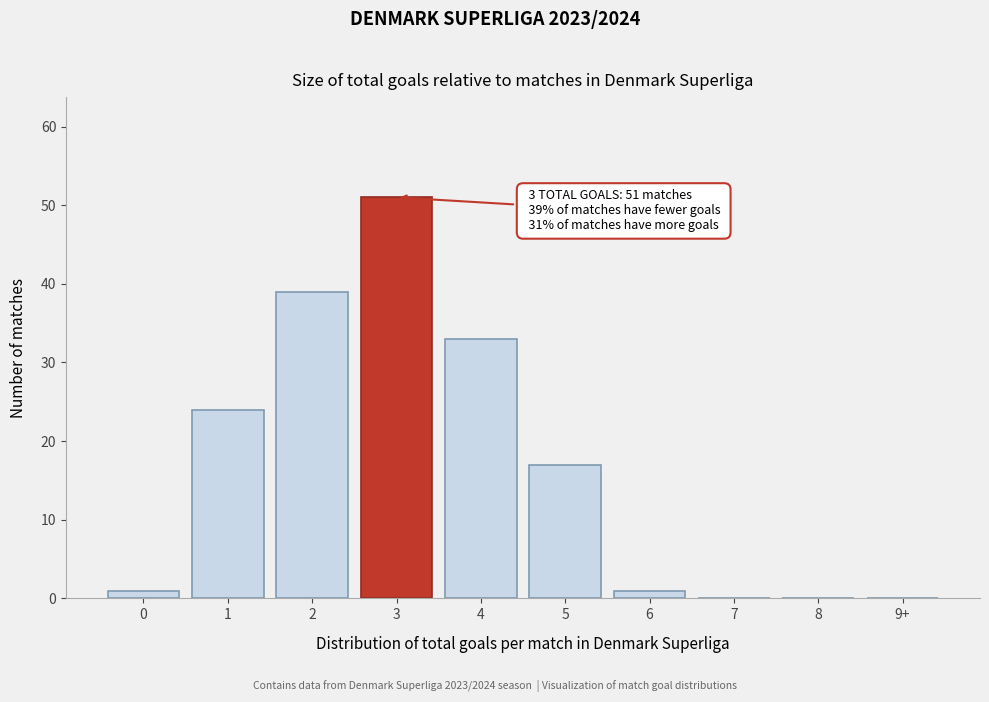

Reading left to right, list all the values displayed in this chart.

0=1	1=24	2=39	3=51	4=33	5=17	6=1	7=0	8=0	9+=0